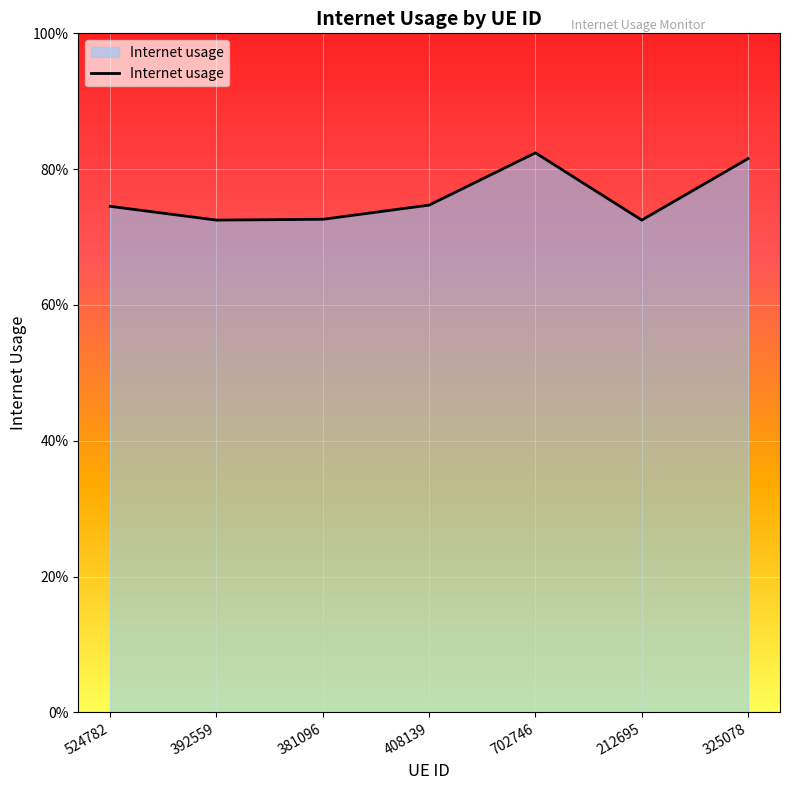

What position from the left is 392559?

2